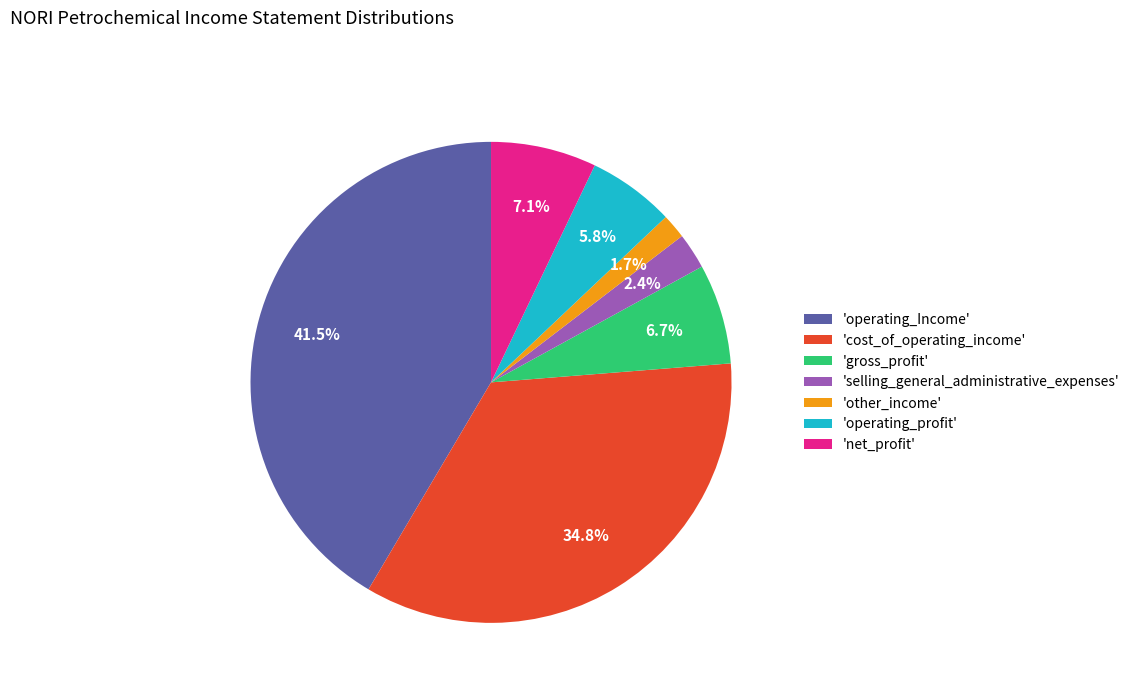

How many segments does this pie chart have?

7